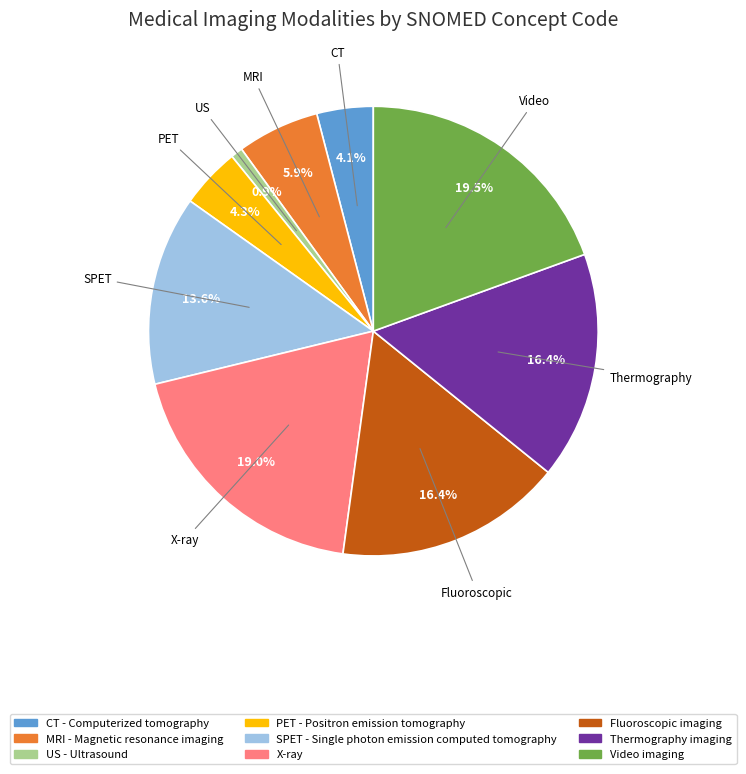

Which slice is the smallest?

US